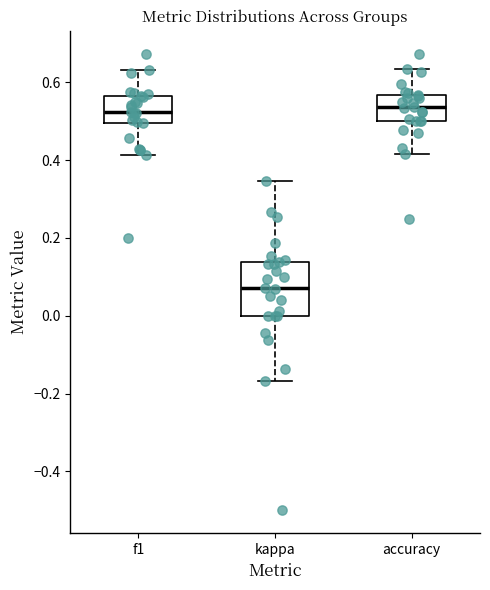

Reading left to right, read every box against the y-axis: the position of its median line, the range the box covers, and the ends of its whiskers. The values are not printed on the chart, so give them approximately, as read against the axis.

f1: median 0.52, box 0.50 to 0.56, whiskers 0.42 to 0.64
kappa: median 0.08, box 0.00 to 0.14, whiskers -0.16 to 0.34
accuracy: median 0.54, box 0.50 to 0.56, whiskers 0.42 to 0.64